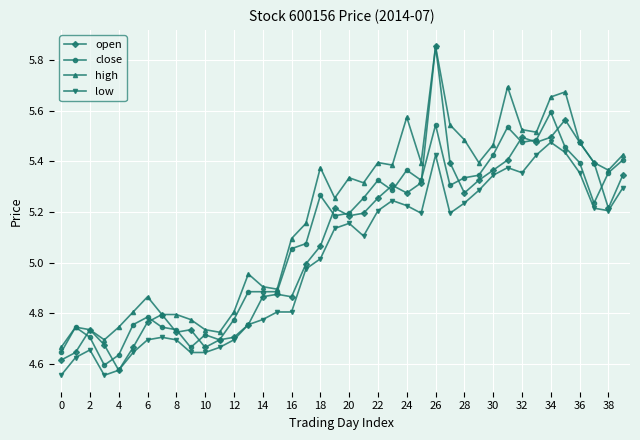

True or false: high has more than 1 points higher than both neighbors.

True